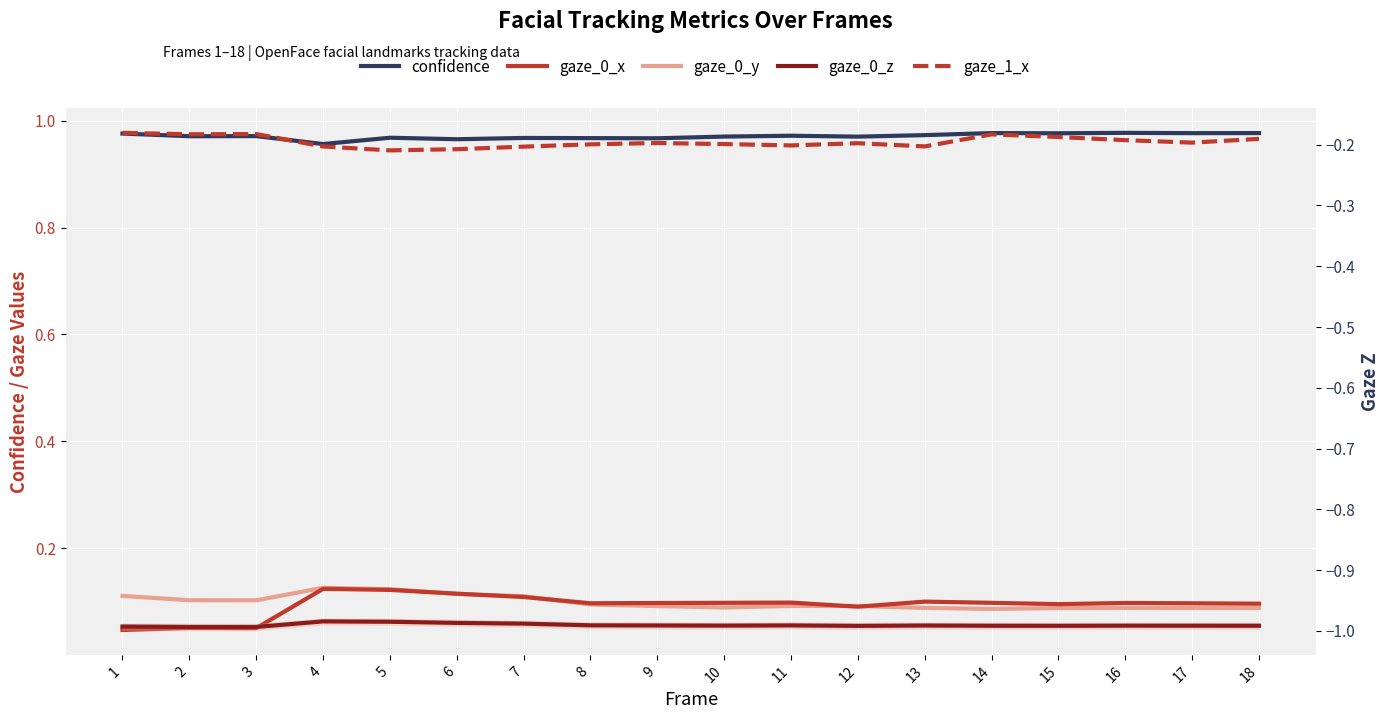

True or false: gaze_0_z and confidence cross at least once.

False